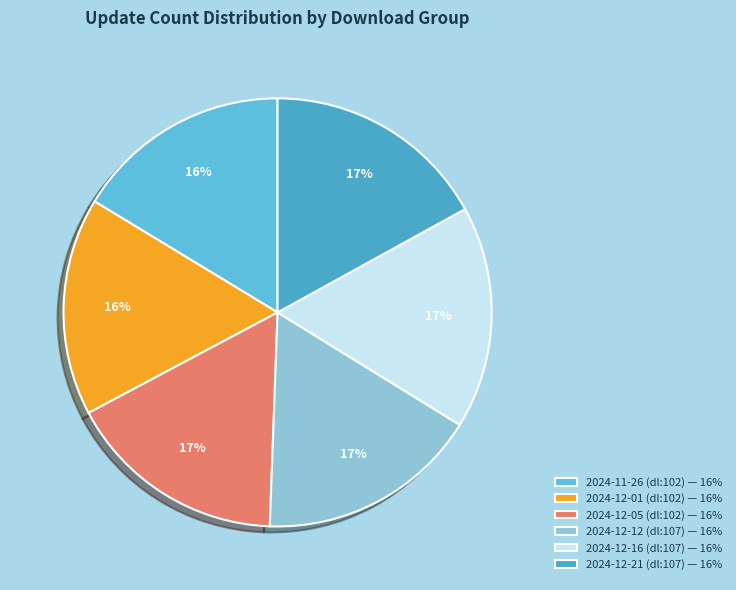

How many segments does this pie chart have?

6